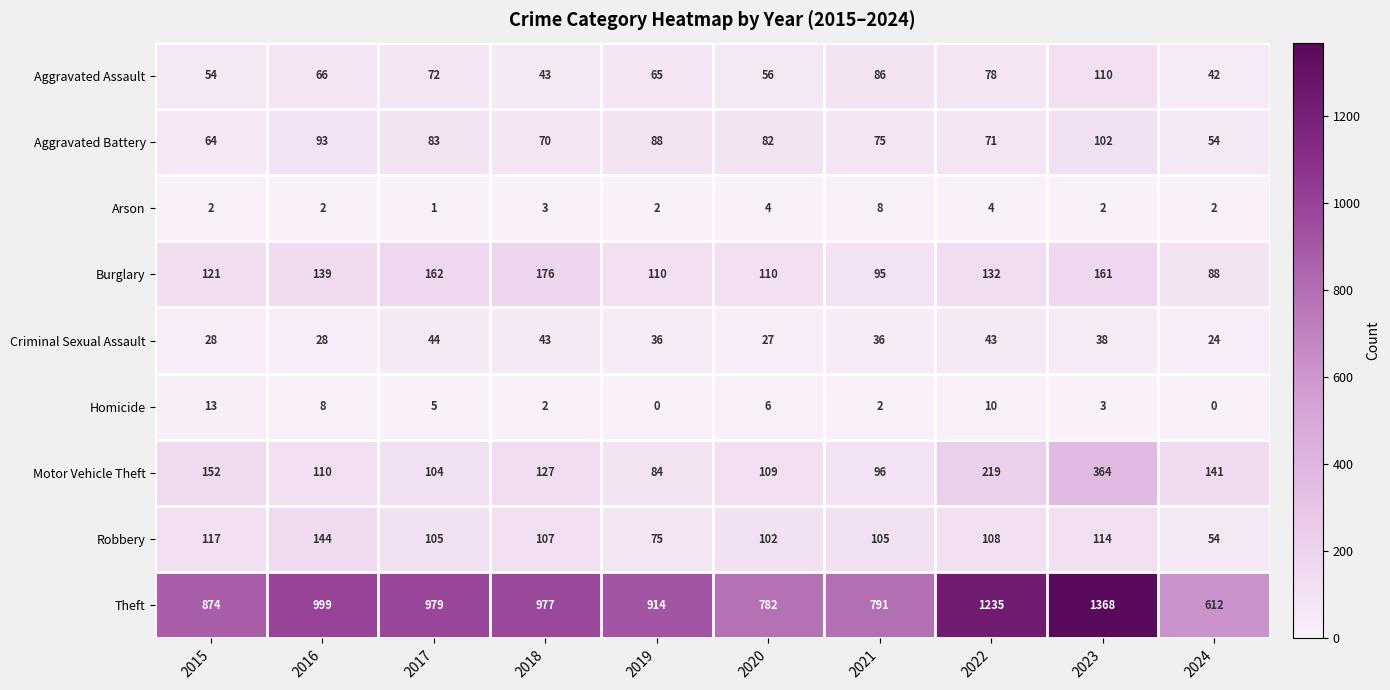

Where is Aggravated Battery nearest to the value 78?

2021